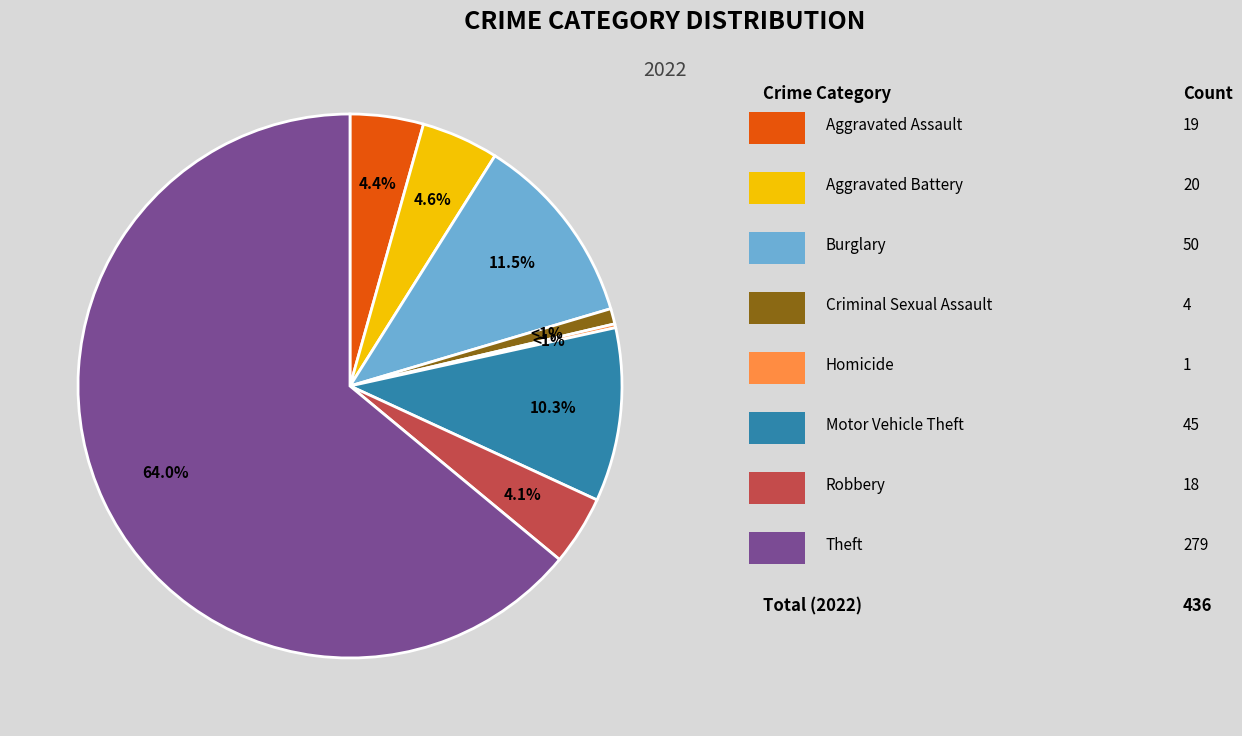

The Arson slice represents 0% of the pie. True or false?

True